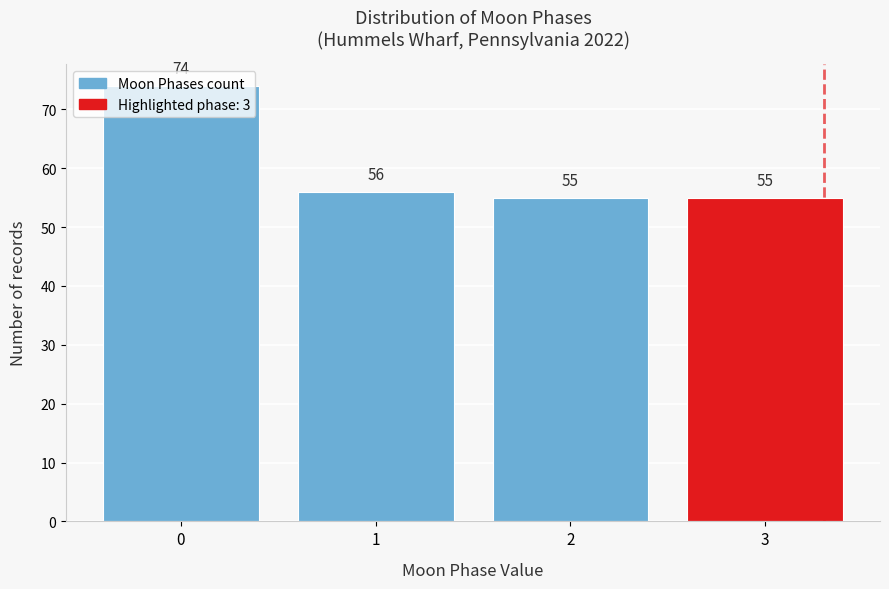

What is the greatest value displayed?

74